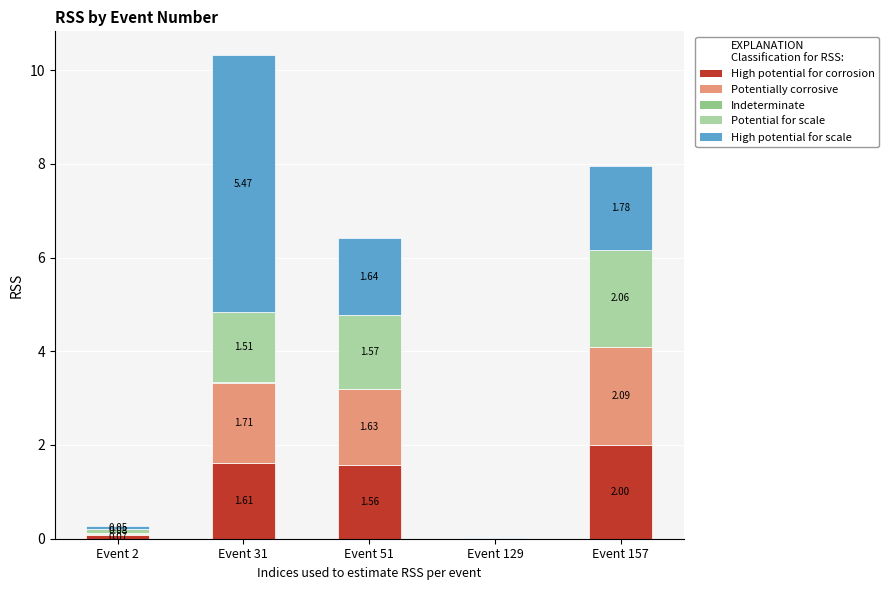

Does the chart contain stacked bars?

Yes